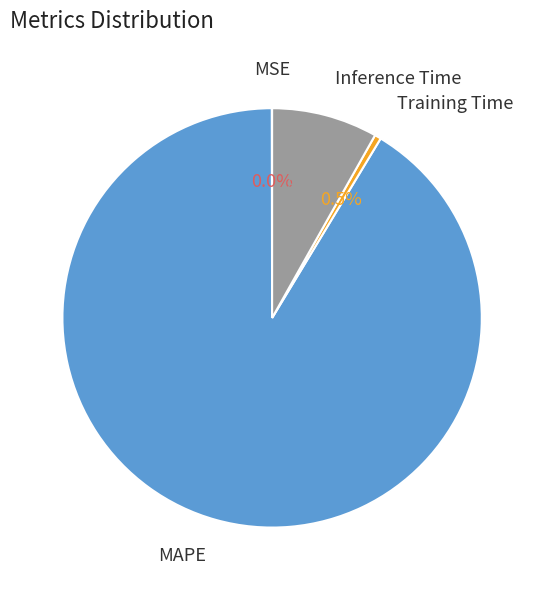

Does any single category account for the majority?

Yes